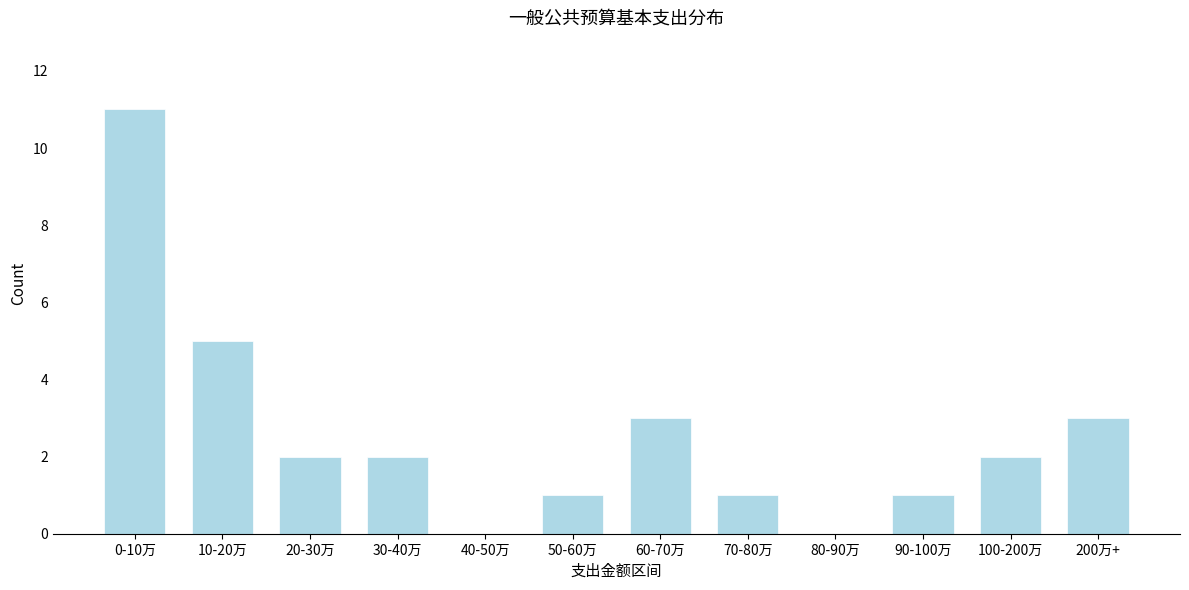

Reading left to right, extract all data points from this chart.

0-10万=11	10-20万=5	20-30万=2	30-40万=2	40-50万=0	50-60万=1	60-70万=3	70-80万=1	80-90万=0	90-100万=1	100-200万=2	200万+=3